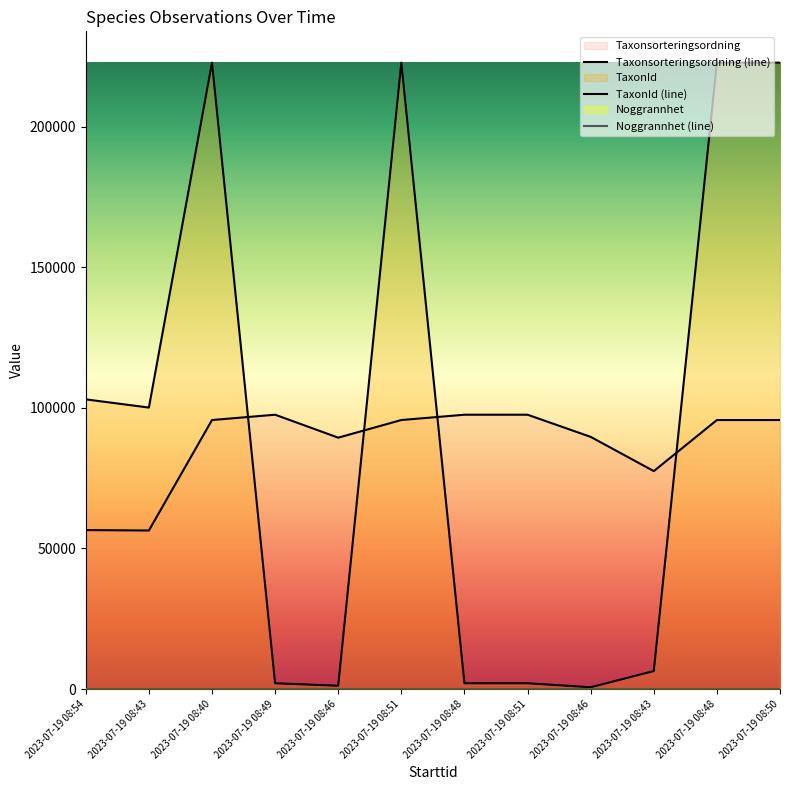

In Taxonsorteringsordning, how many points are higher than both neighbors (excluding endpoints)?

1